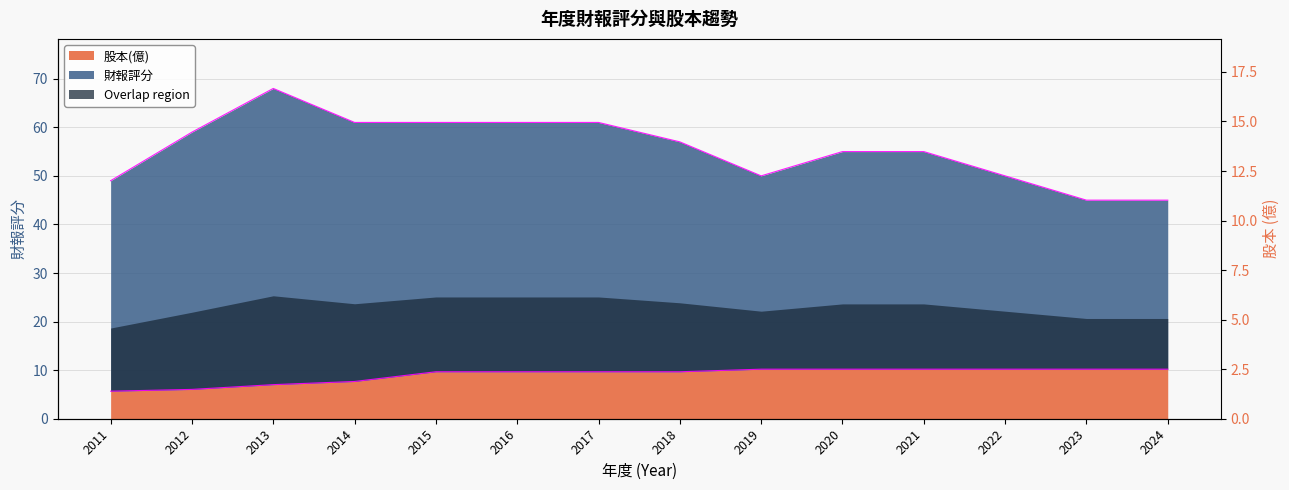

True or false: 股本(億) has a value of 15.7 at 2015.

False